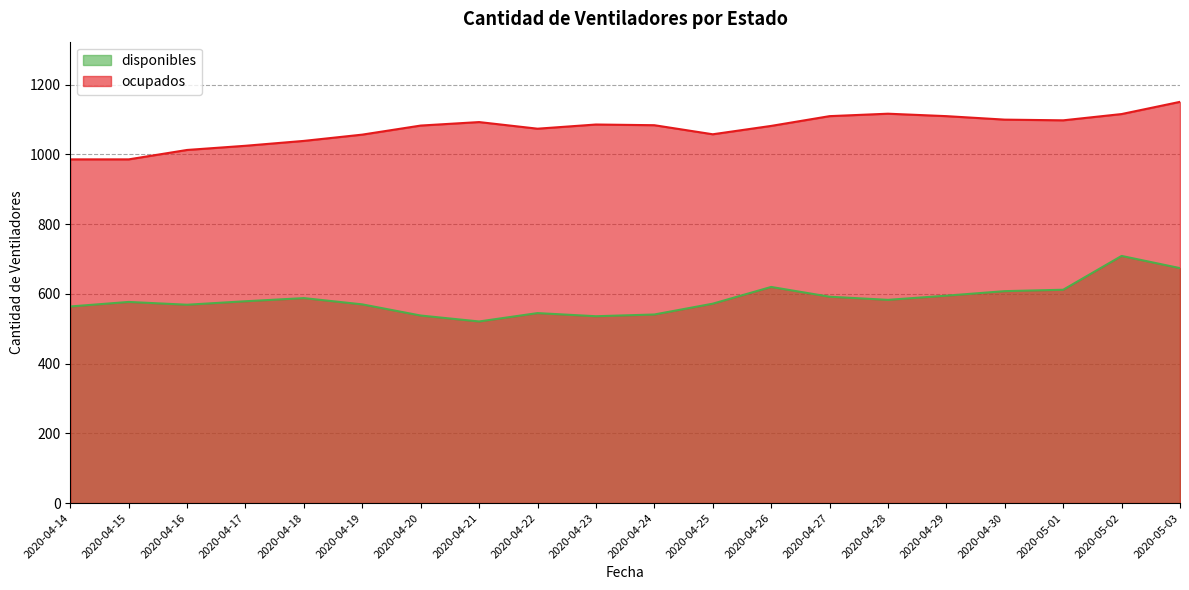

Is the value of disponibles at 2020-04-27 greater than the value of ocupados at 2020-04-21?

No